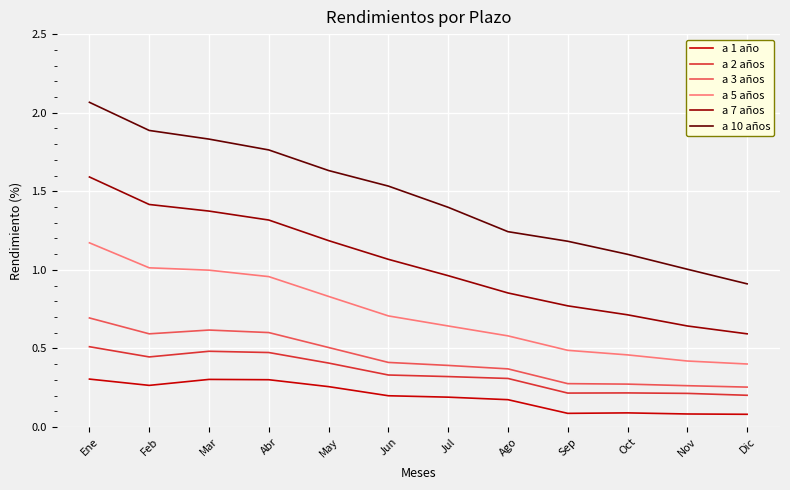

What position from the right is May?

8